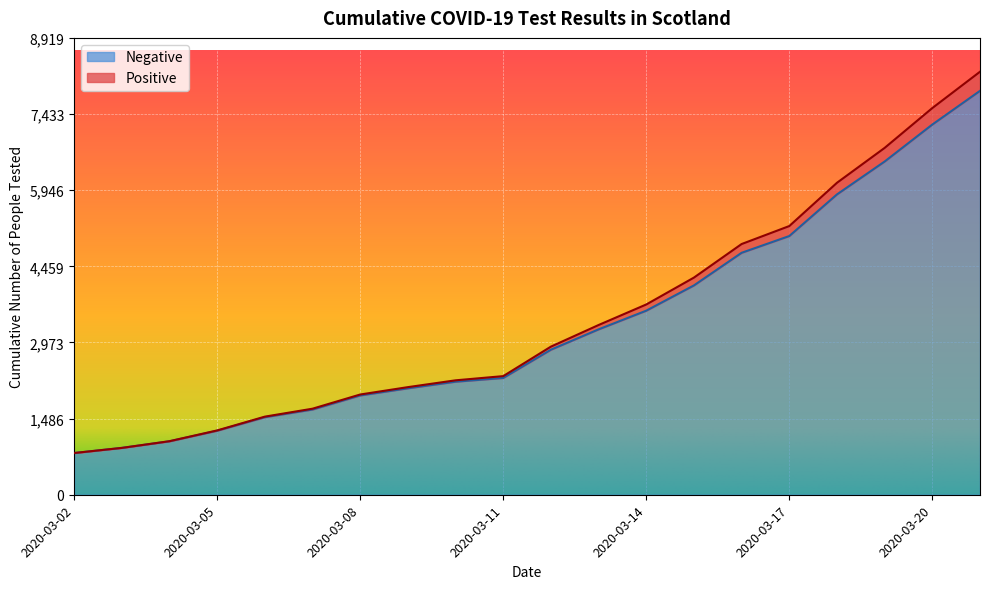

Does the chart display data point markers on the line(s)?

No